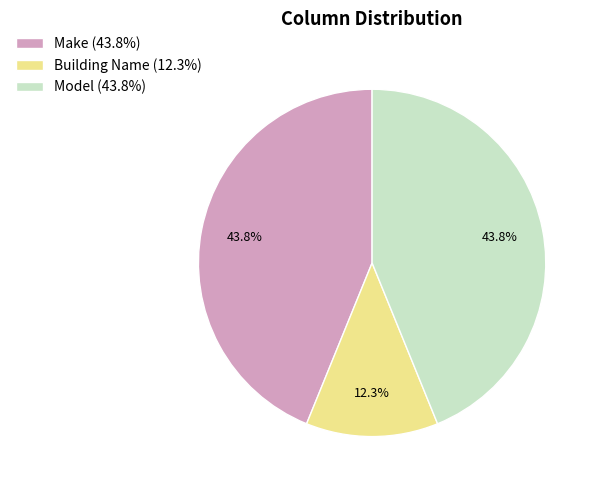

Does Model (43.8%) account for over 50% of the chart?

No